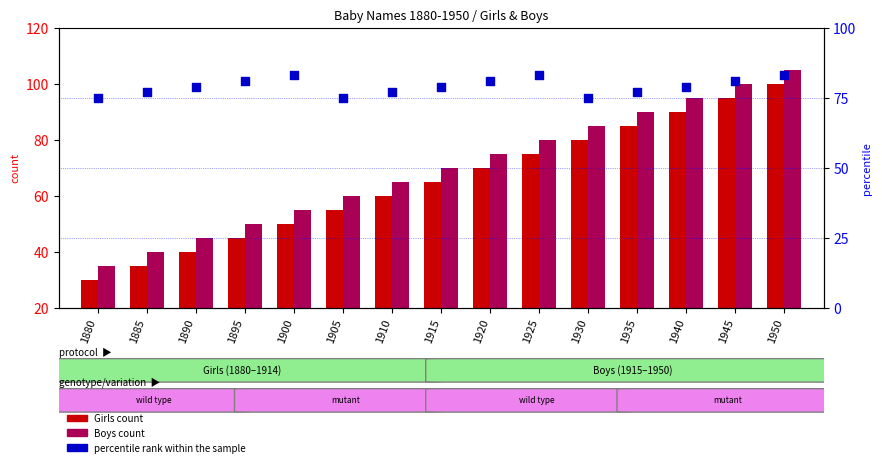

Is the value of Girls count at 1920 greater than the value of percentile rank within the sample at 1890?

No